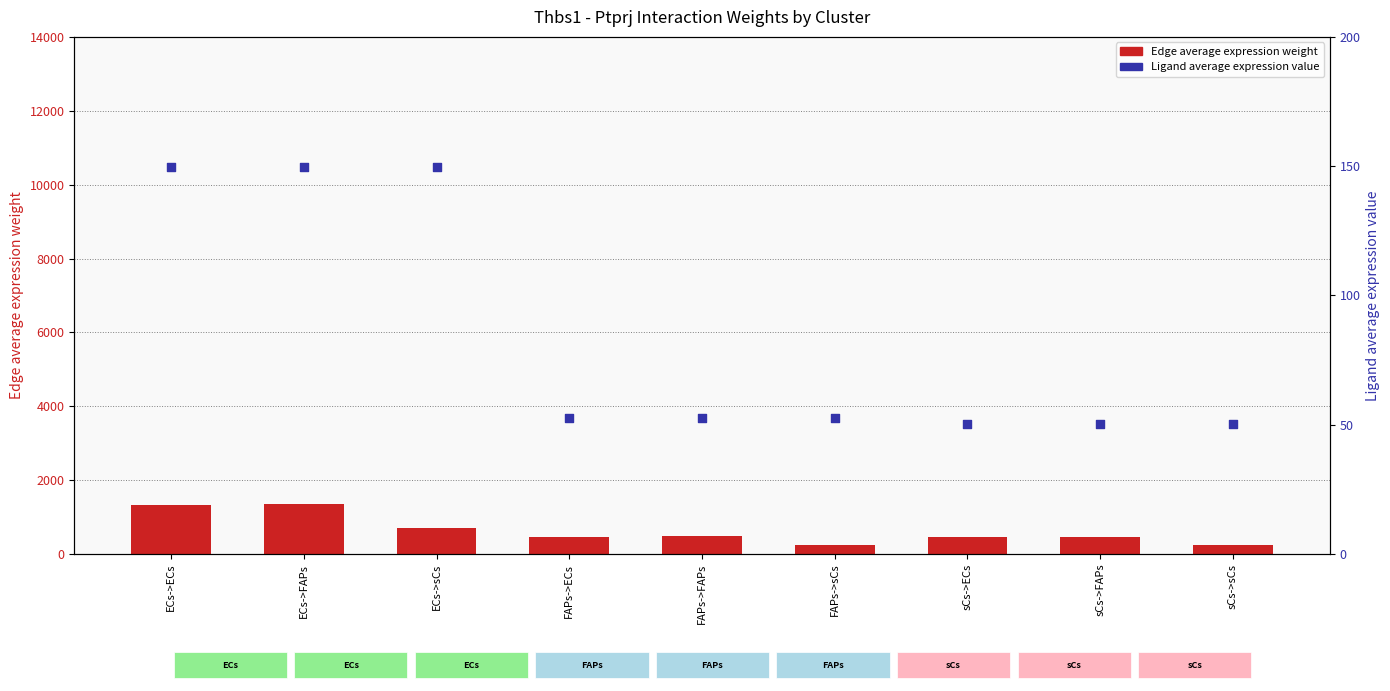

What are all the series names shown in the legend?

Edge average expression weight, Ligand average expression value